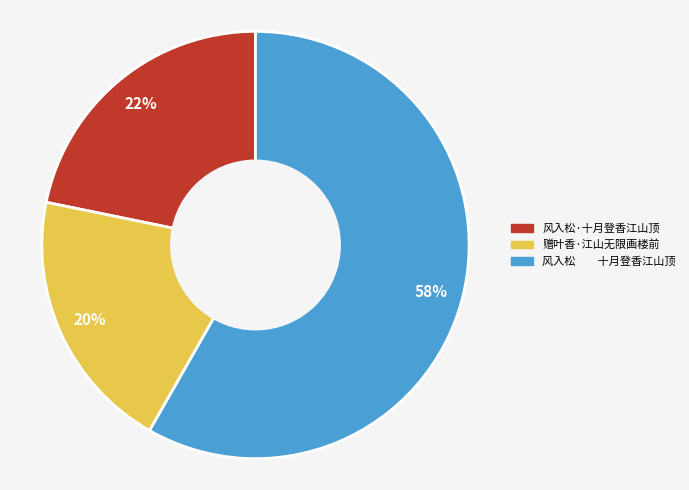

Which slice represents more than half of the pie?

风入松 十月登香江山顶